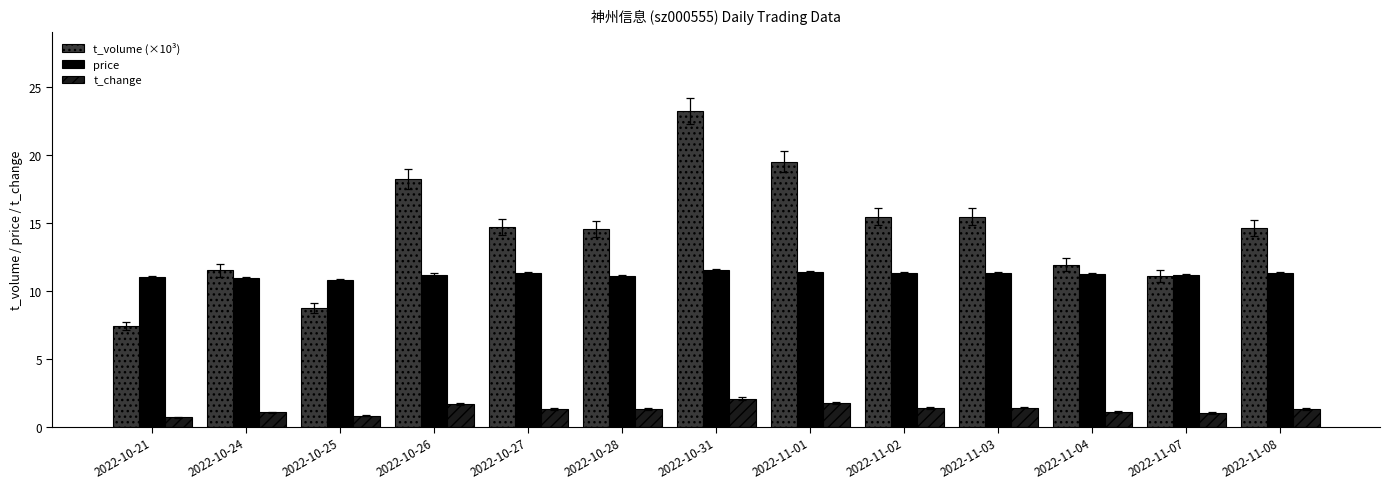

How many bars are there in each group?

3